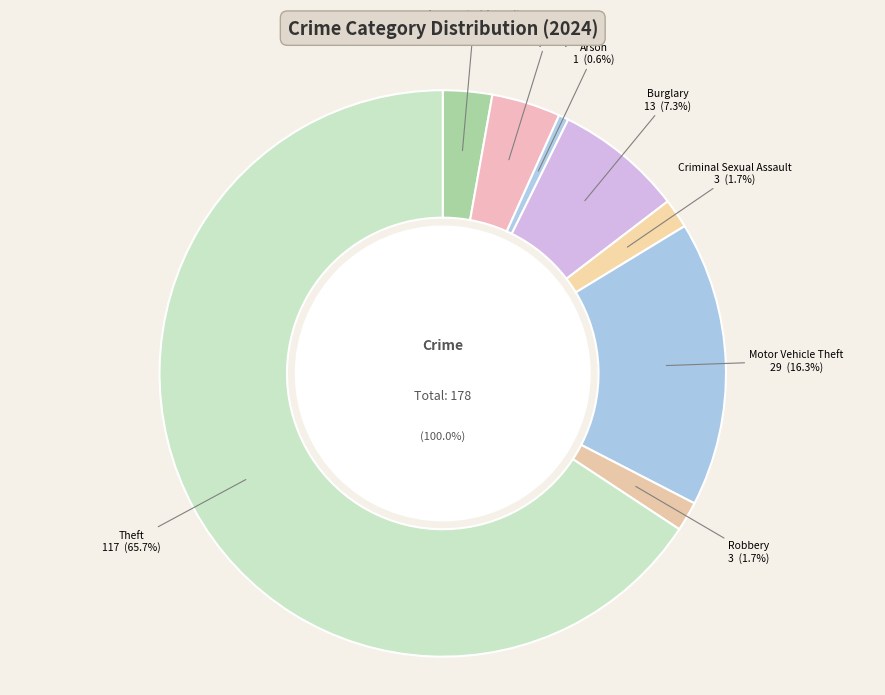

To the nearest percent, what portion does Criminal Sexual Assault represent?

2%